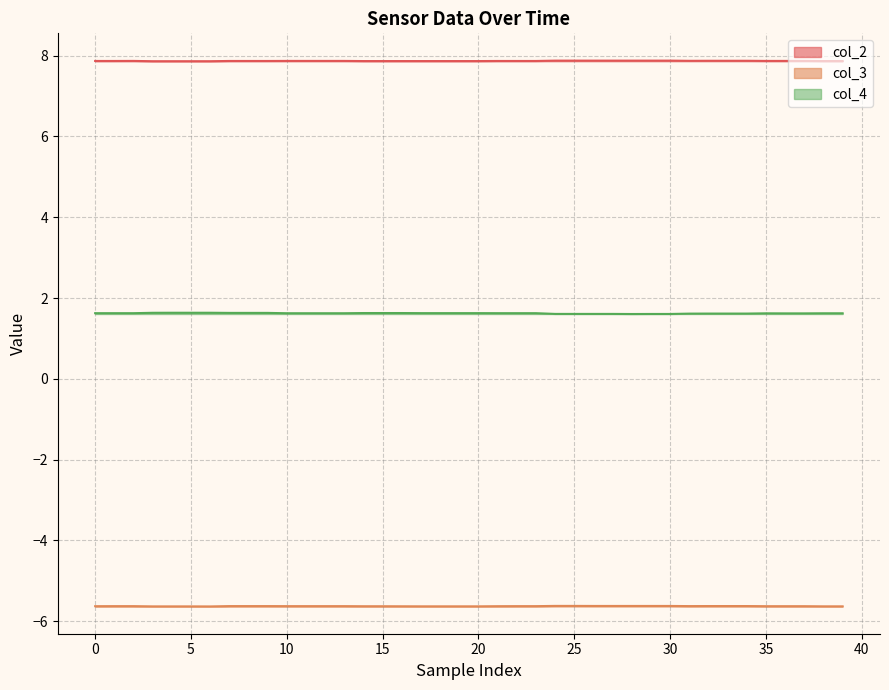

List the series in order of their overall mean, highest first.

col_2, col_4, col_3